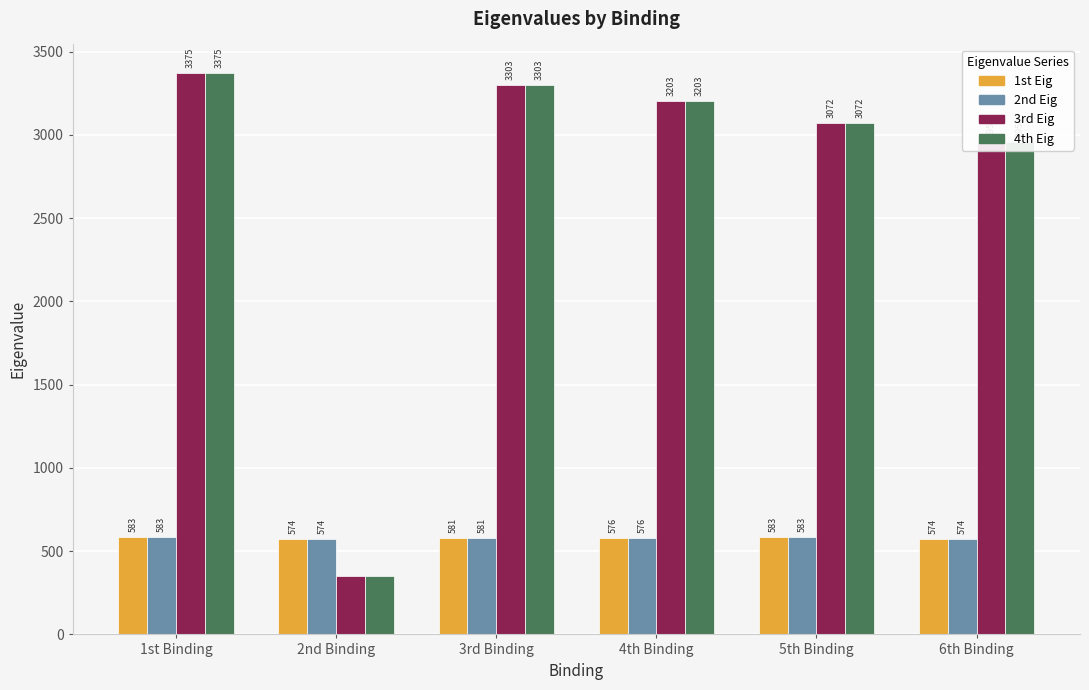

What is the spread (max minus min) of values at 1st Binding?

2792.0